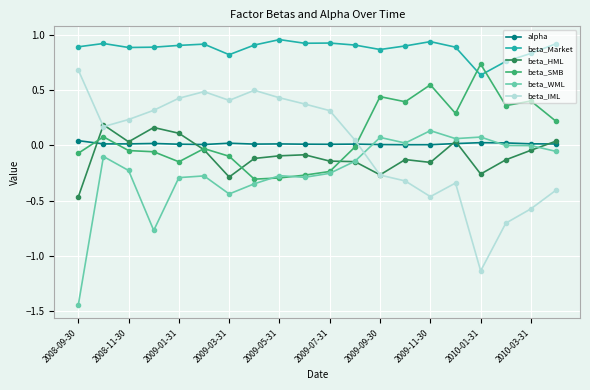

True or false: alpha and beta_Market cross at least once.

False